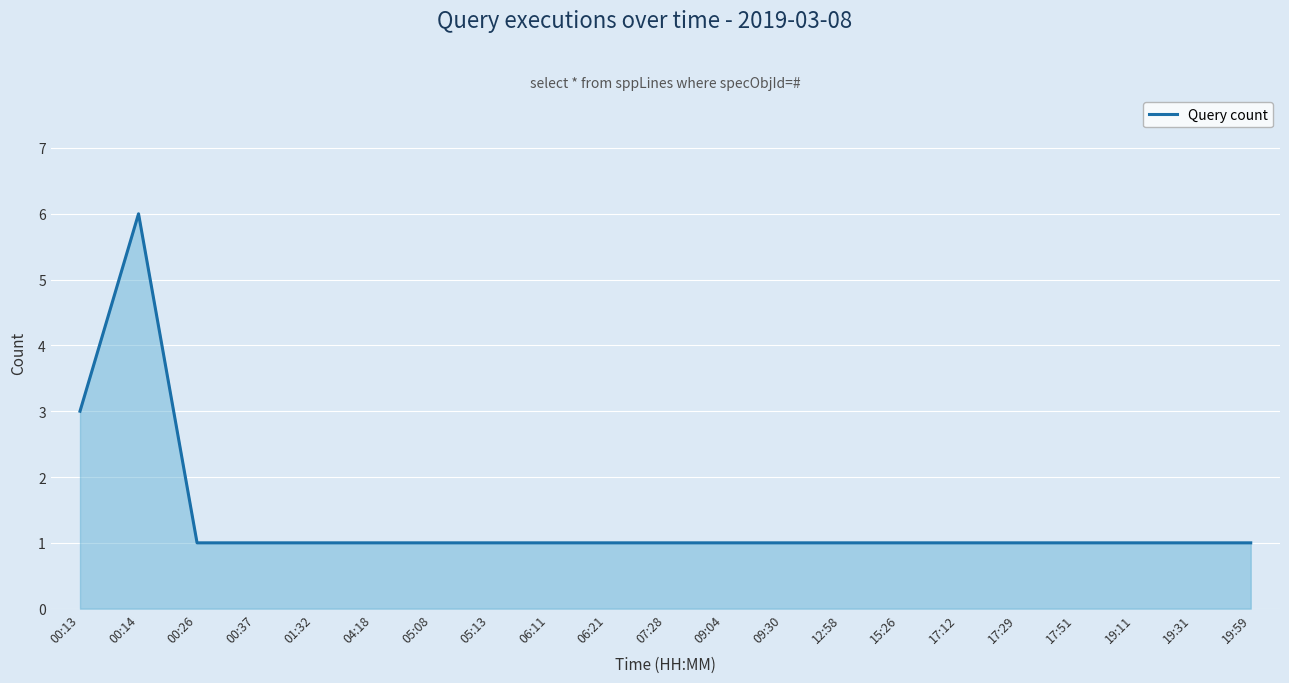

Reading left to right, what are all the values shown in this chart?

00:13=3	00:14=6	00:26=1	00:37=1	01:32=1	04:18=1	05:08=1	05:13=1	06:11=1	06:21=1	07:28=1	09:04=1	09:30=1	12:58=1	15:26=1	17:12=1	17:29=1	17:51=1	19:11=1	19:31=1	19:59=1